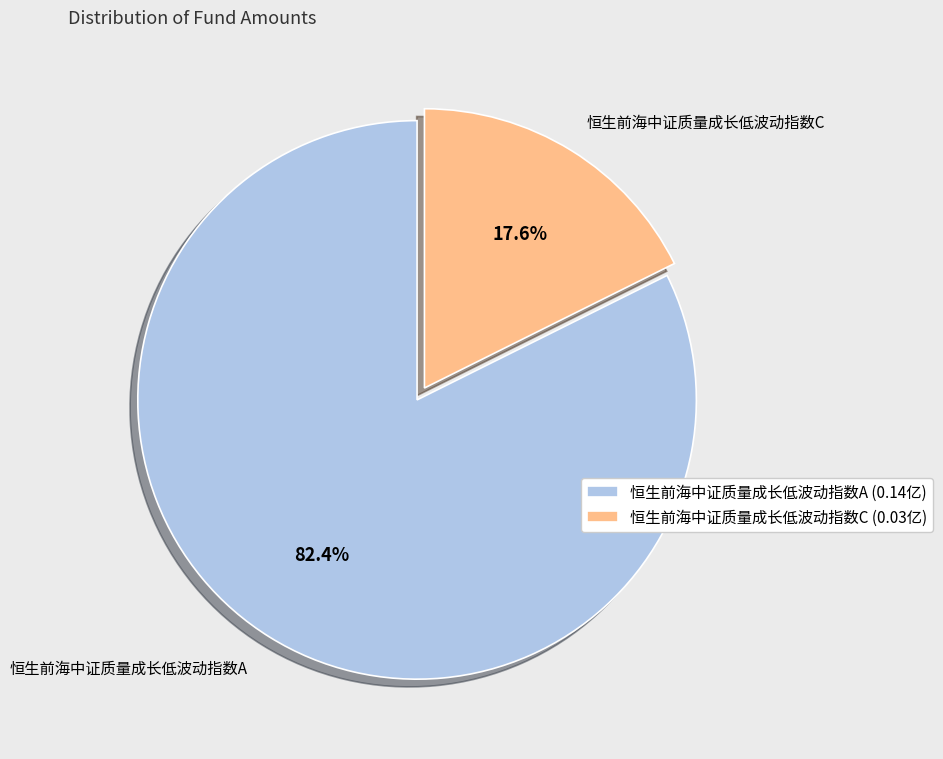

Does 恒生前海中证质量成长低波动指数A represent more than half of the total?

Yes